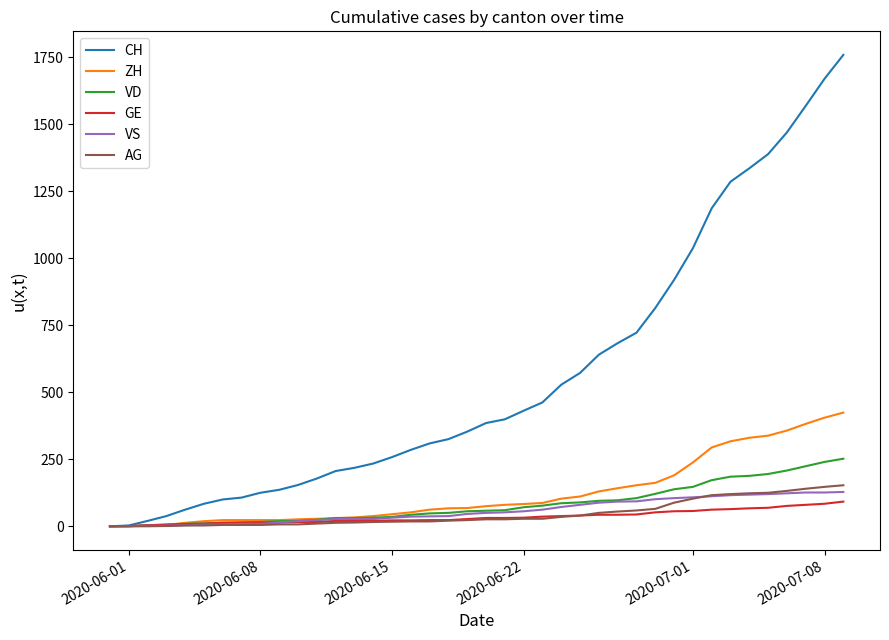

Which series has the largest total across all categories?

CH